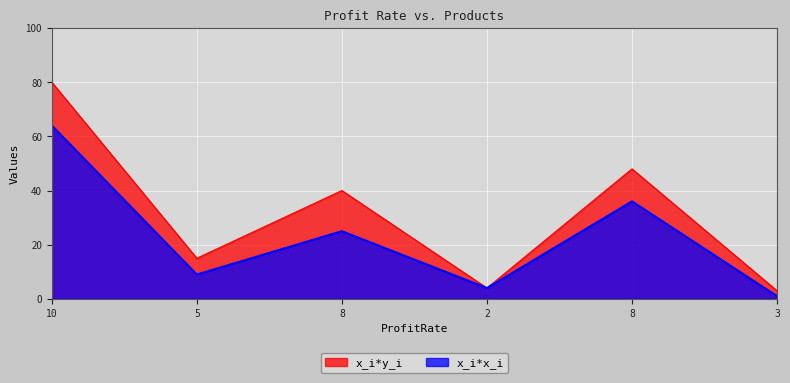

List the series in order of their peak value, lowest first.

x_i*x_i, x_i*y_i